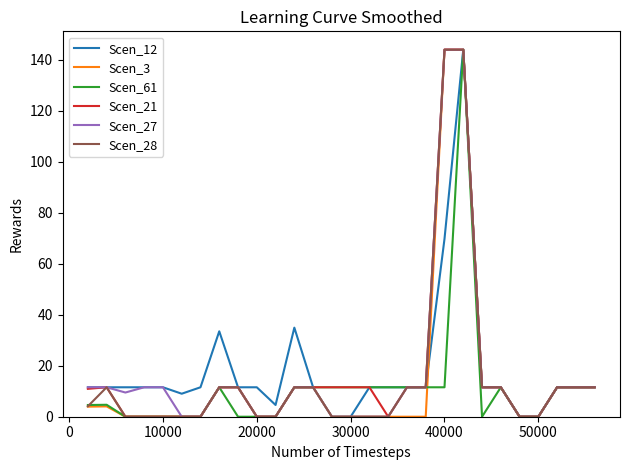

What is the greatest value displayed?

144.0